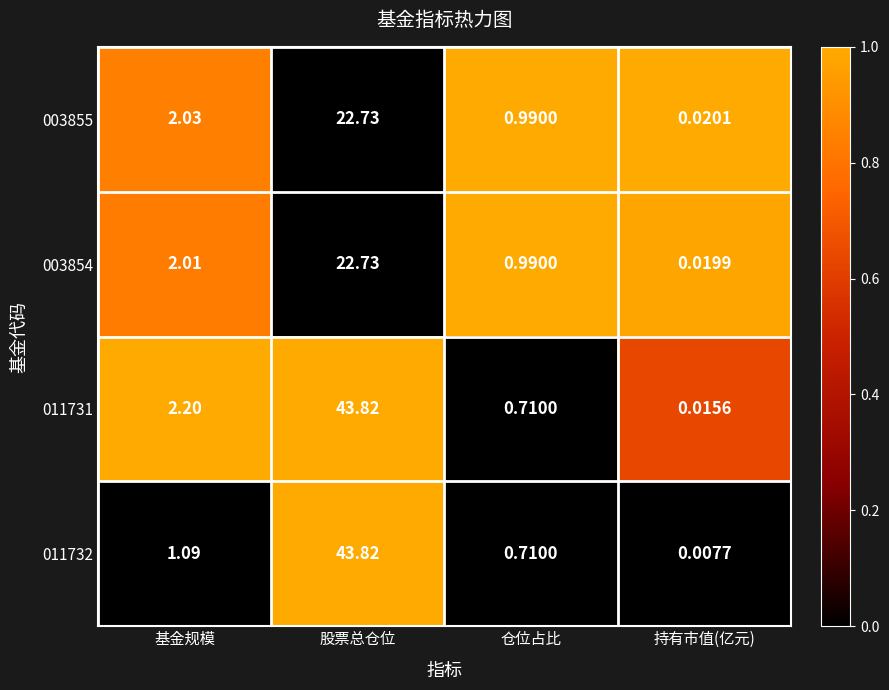

At which label does 011731 reach its peak?

股票总仓位